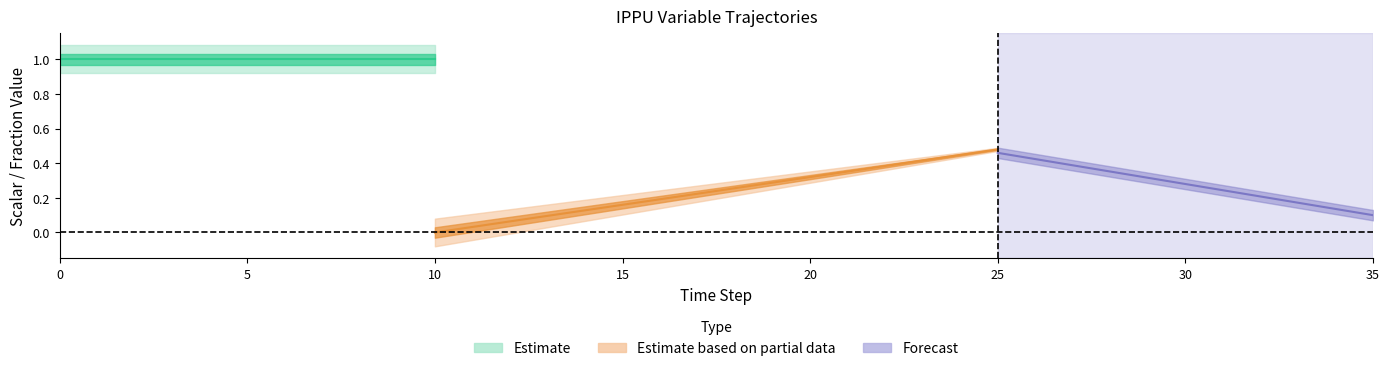

What is the value of the ef_ippu_n2o_other point at the 9th from the left?

1.0